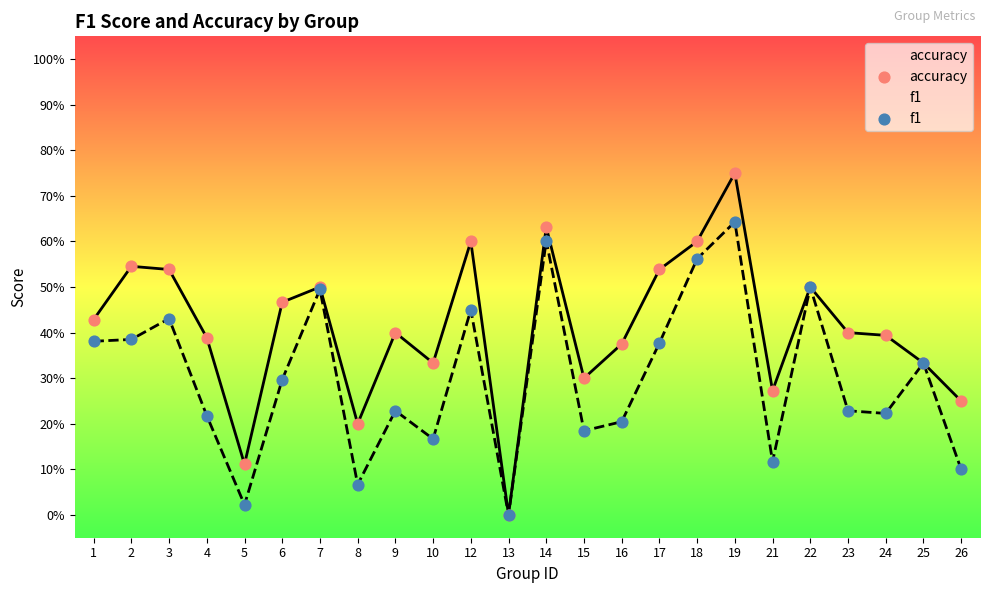

At how many categories does at least one series exceed 0?

23